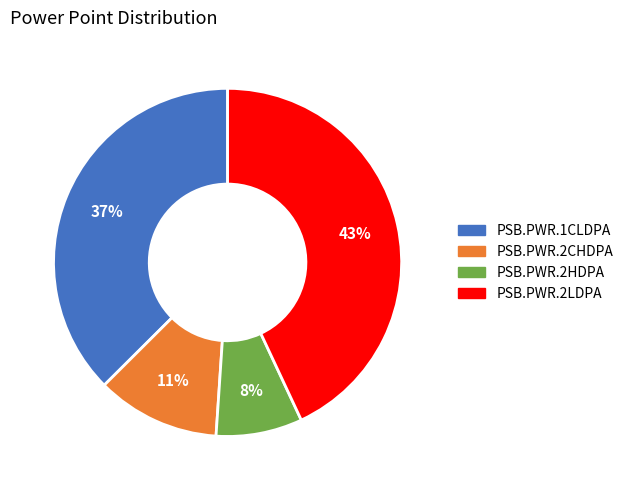

Do PSB.PWR.2HDPA and PSB.PWR.2CHDPA together represent more than half of the pie?

No